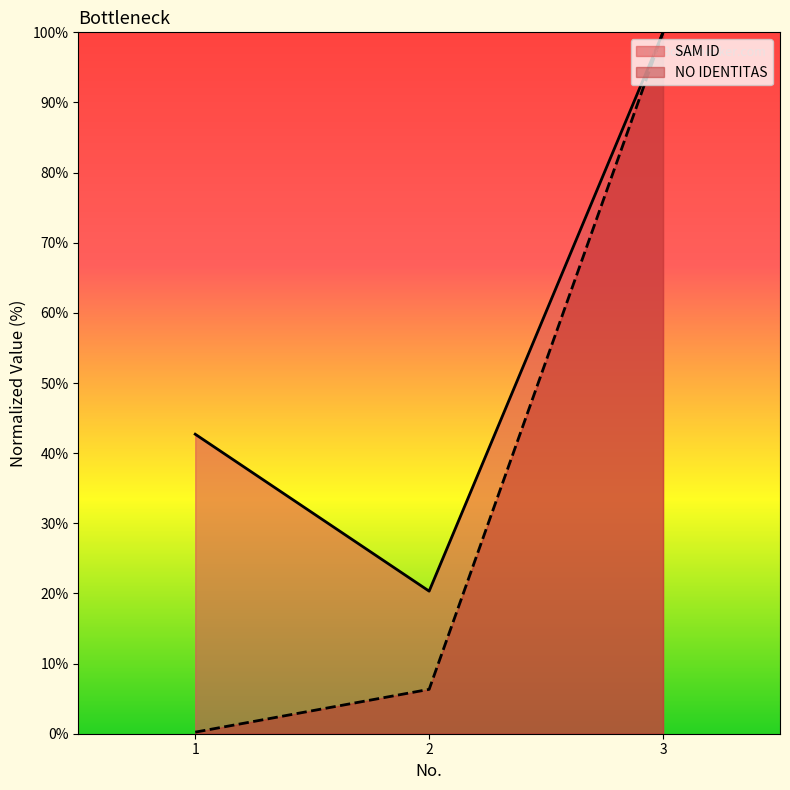

Which series has the largest range (max minus min)?

NO IDENTITAS